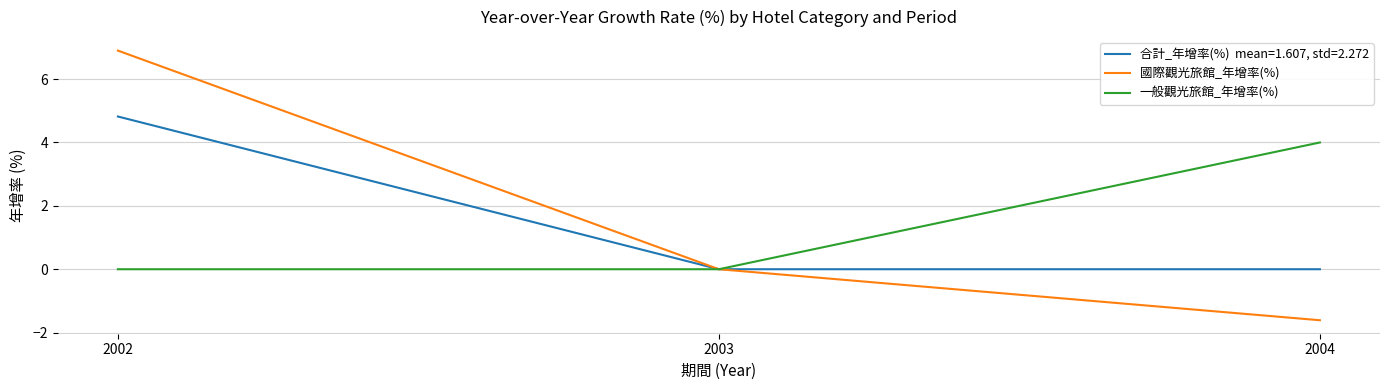

Does the chart display data point markers on the line(s)?

No